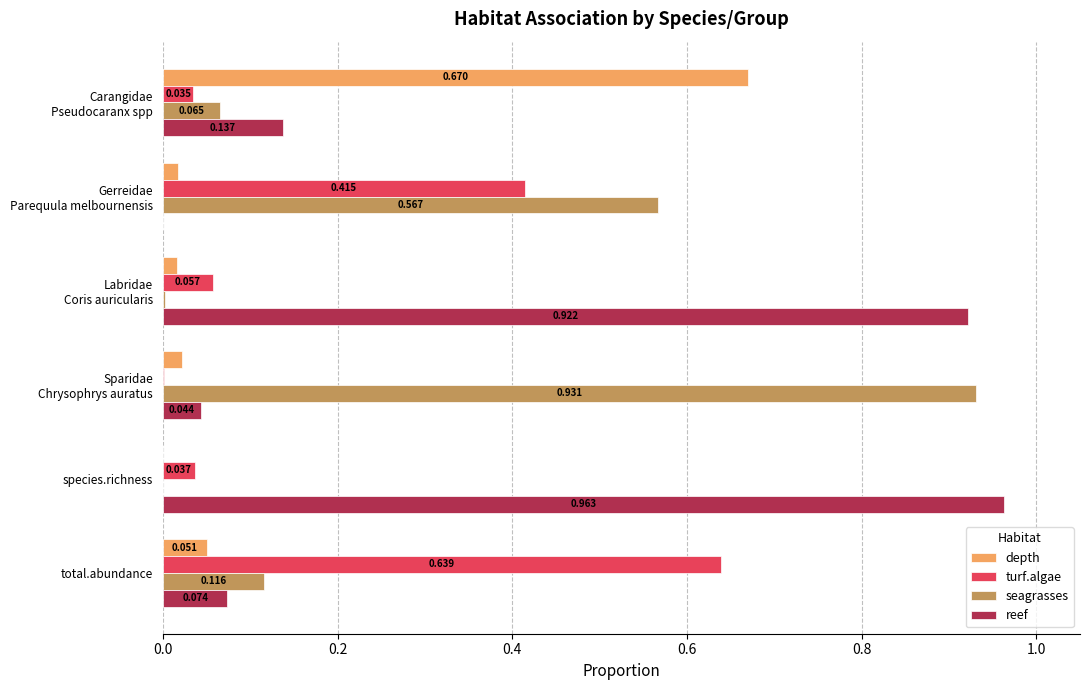

At which category is the sum across all series the highest?

species.richness